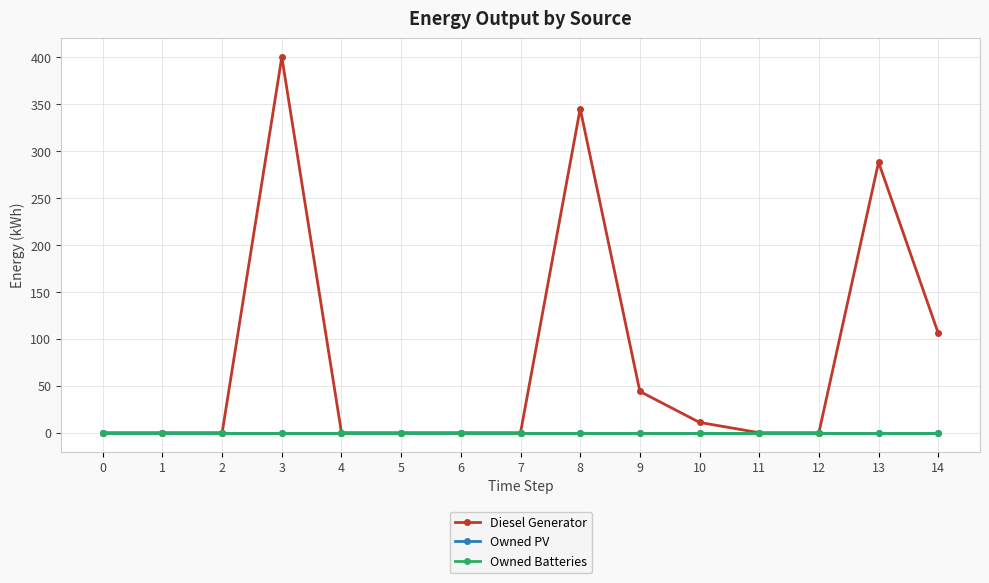

List the labels in order of Owned Batteries value, largest first.

0, 1, 2, 3, 4, 5, 6, 7, 8, 9, 10, 11, 12, 13, 14